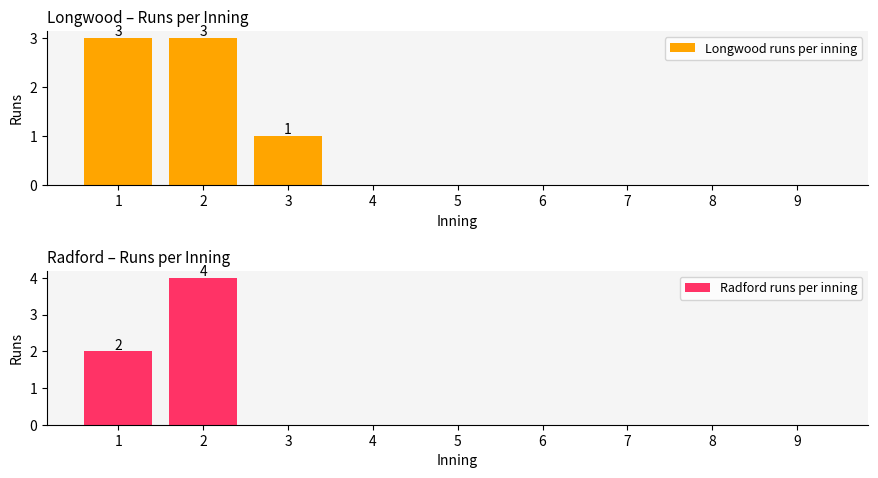

Does the chart contain any negative values?

No